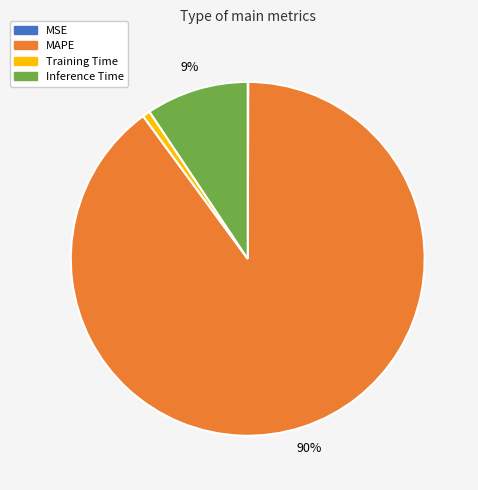

Combined, do Inference Time and MAPE account for over 50%?

Yes